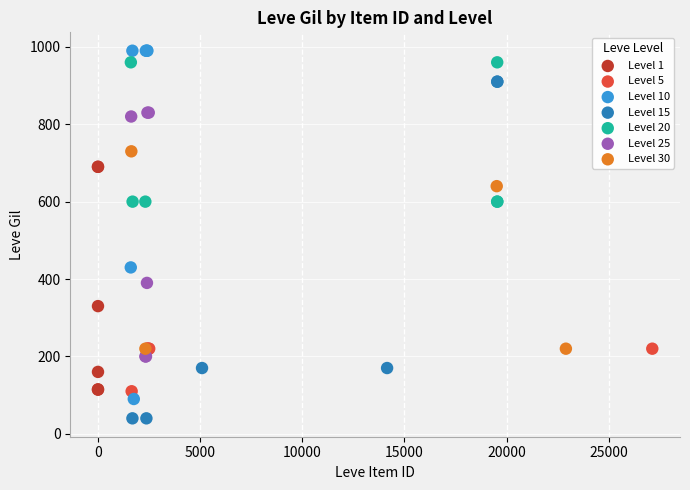

Which series contains the highest Y value?

Level 10